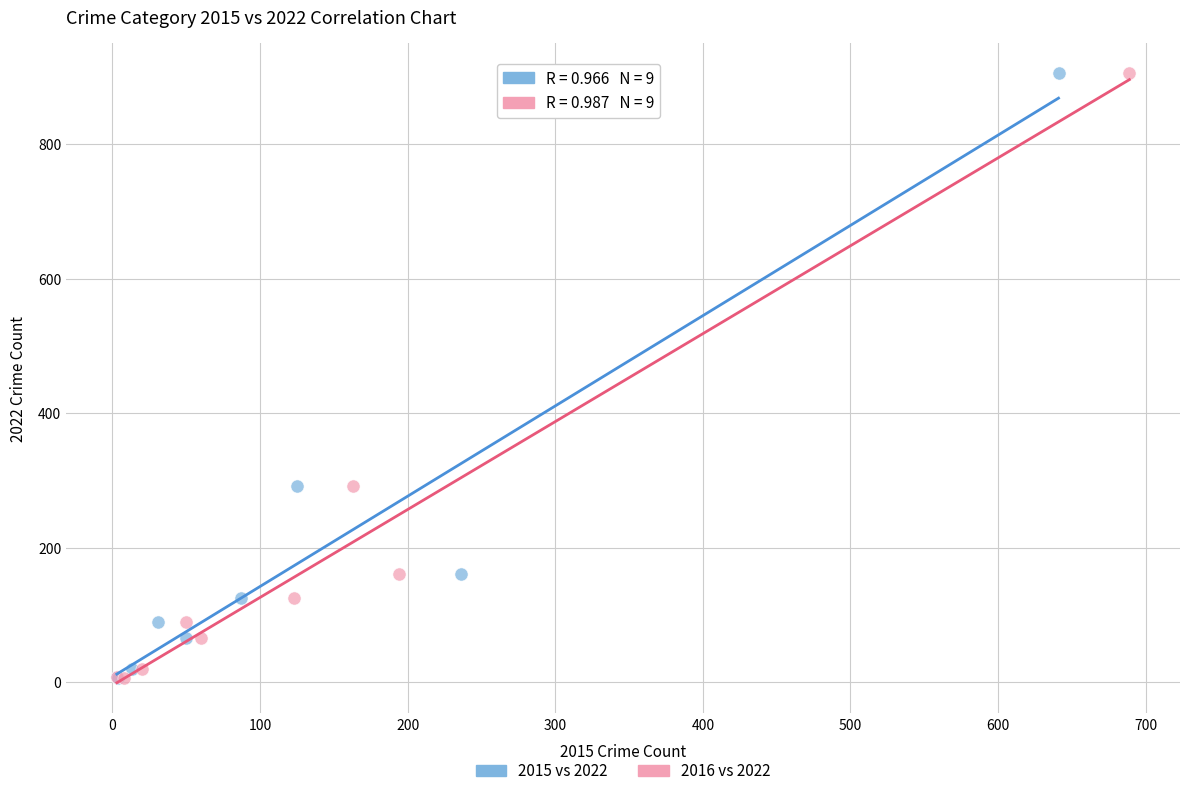

What are all the series names shown in the legend?

2015 vs 2022, 2016 vs 2022